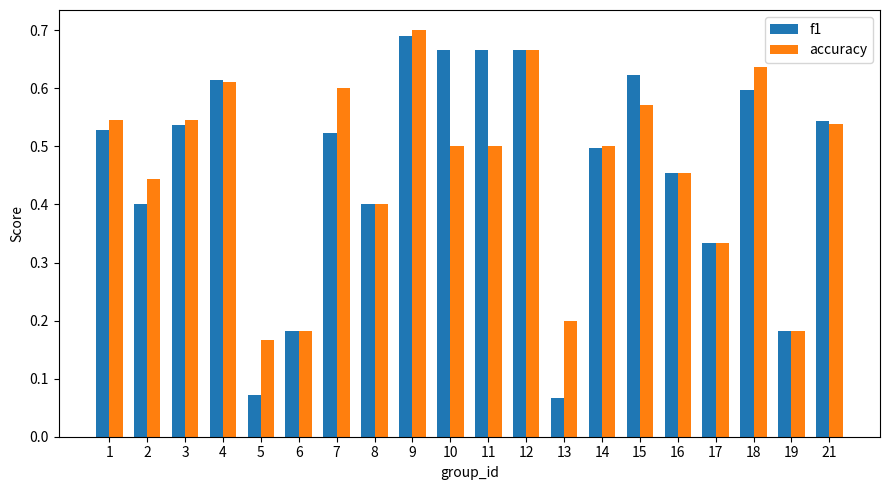

True or false: accuracy has a value of 0.5 at 1.

True